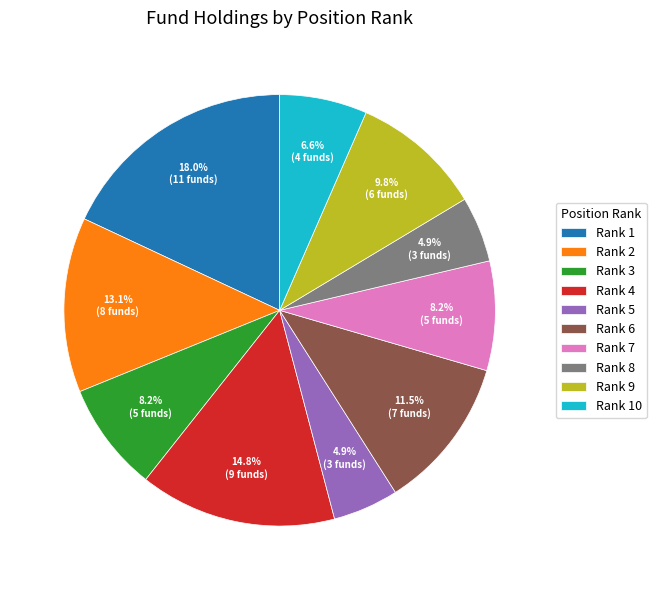

Is there any slice that represents more than half of the pie?

No